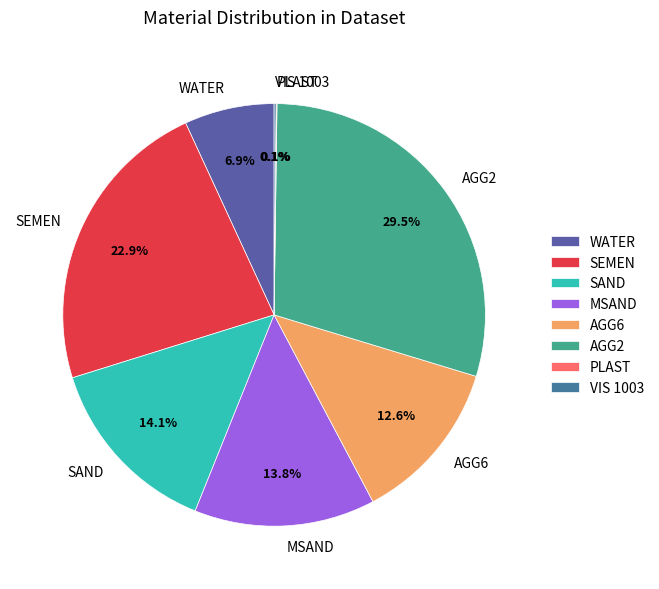

Combined, what portion of the pie is WATER and AGG2?

36.4%